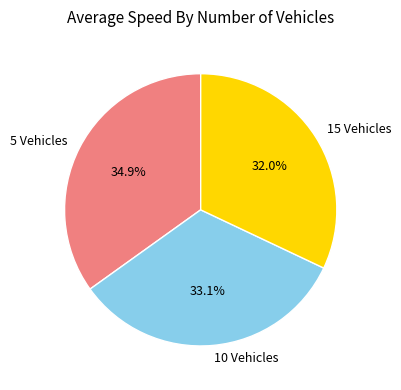

Is there any slice that represents more than half of the pie?

No